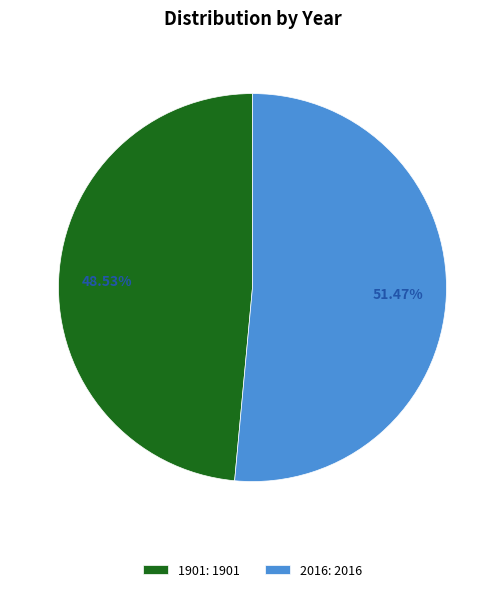

How many segments does this pie chart have?

2